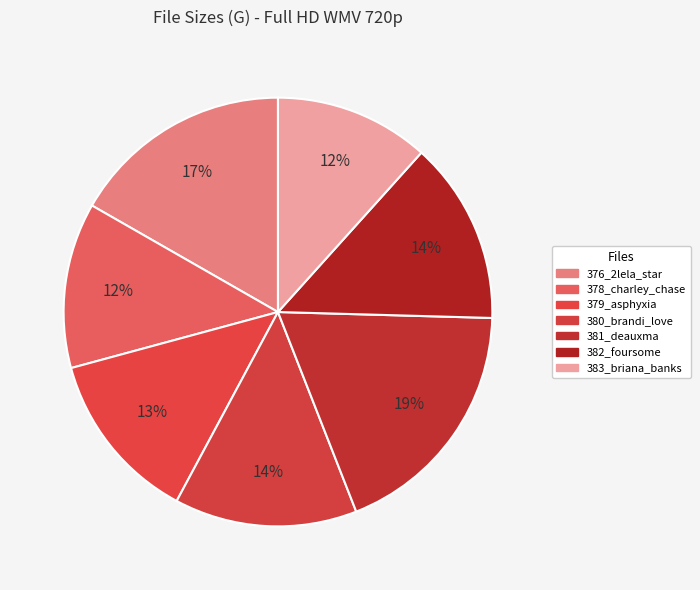

Is there any slice that represents more than half of the pie?

No